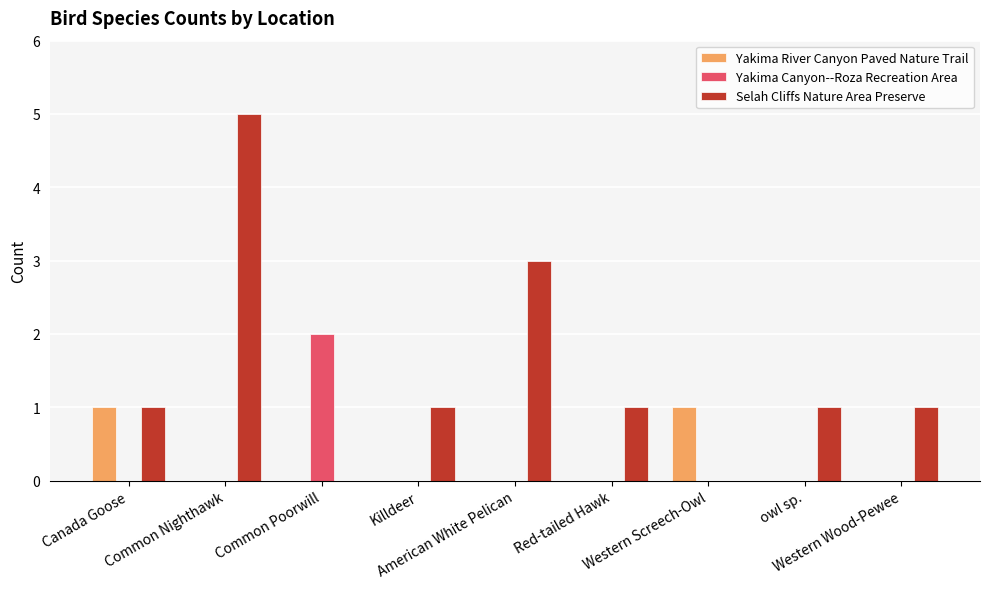

At which category is the sum across all series the highest?

Common Nighthawk